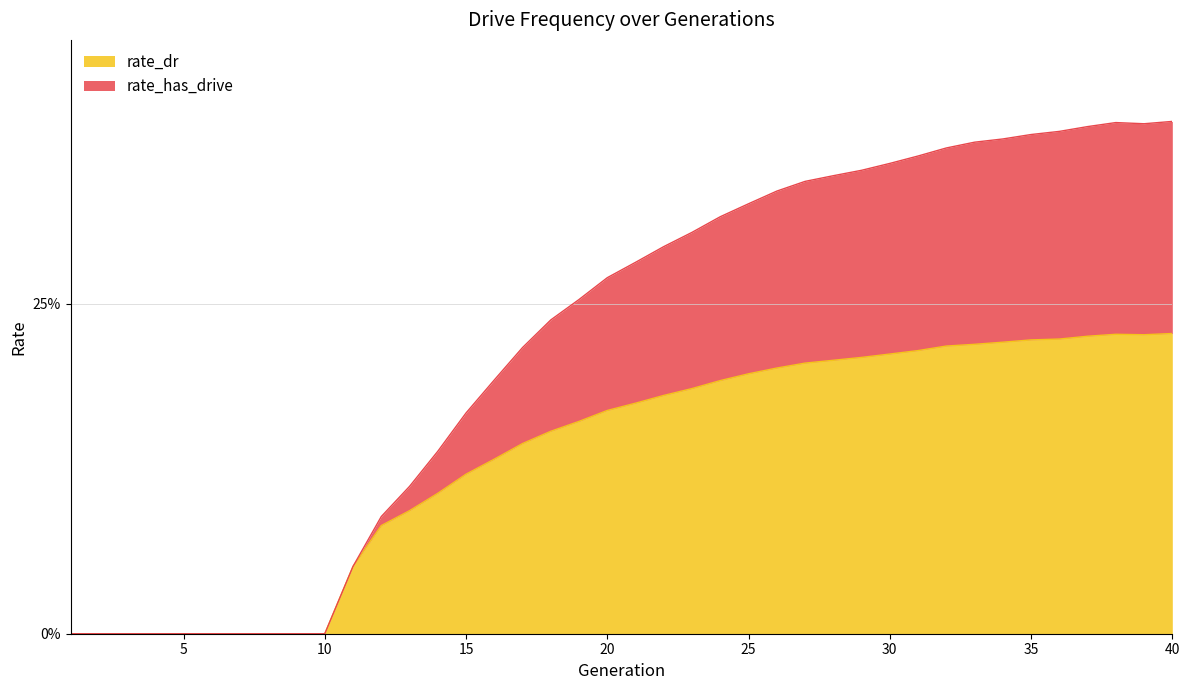

What is the sum of all rate_dr values?

5.4